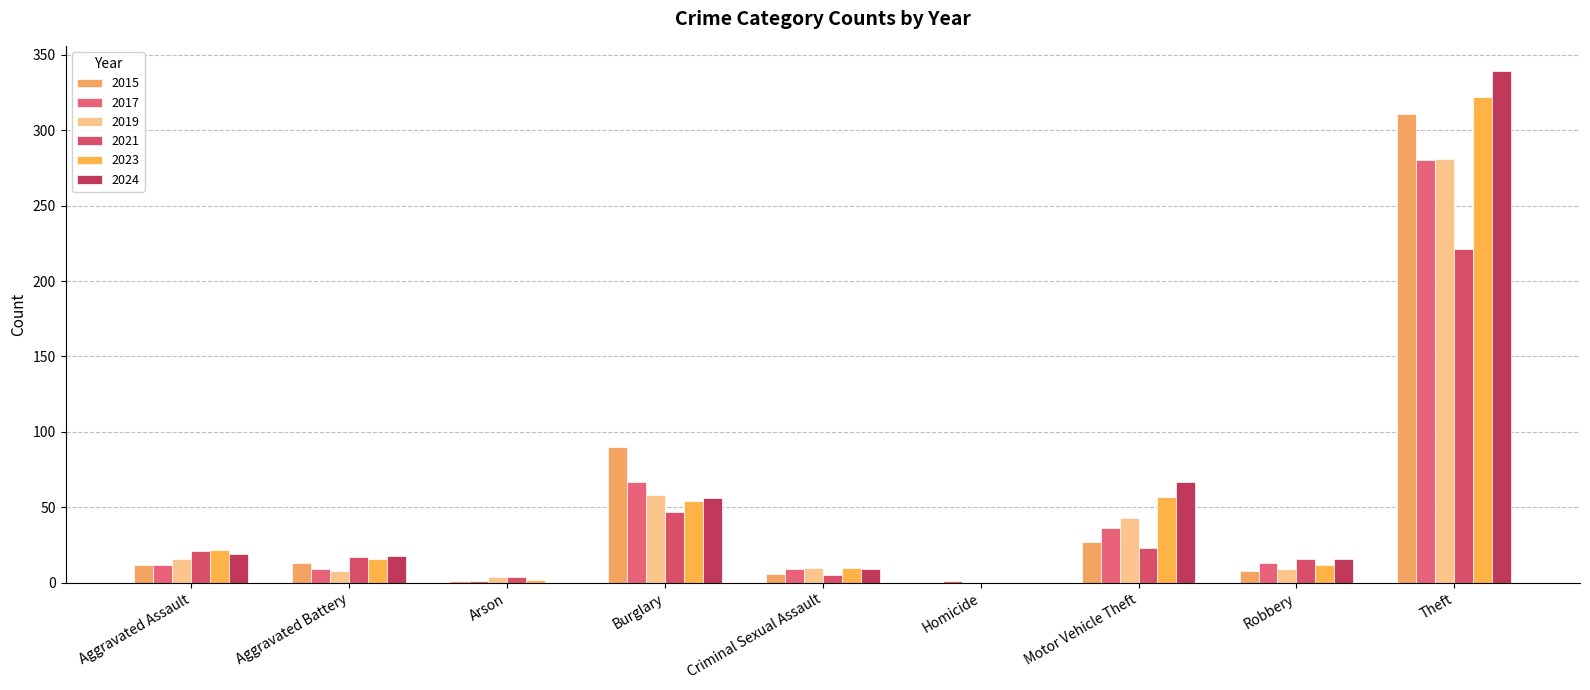

At which category is the sum across all series the highest?

Theft